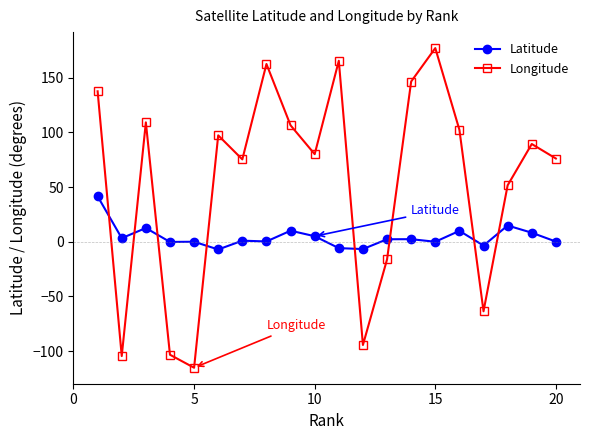

What is the maximum value for Latitude?

41.6